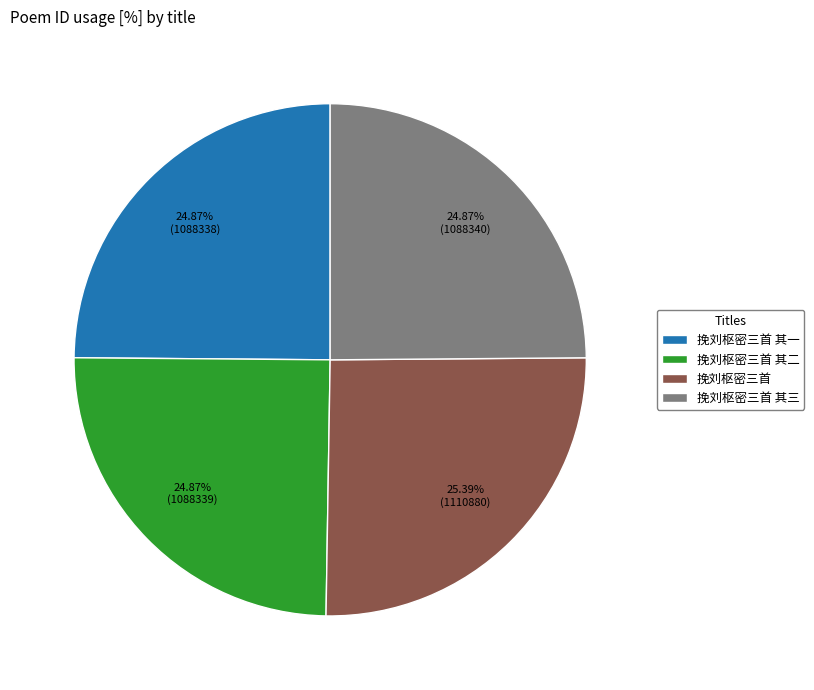

What percentage is the 挽刘枢密三首 其一 slice, to the nearest percent?

25%